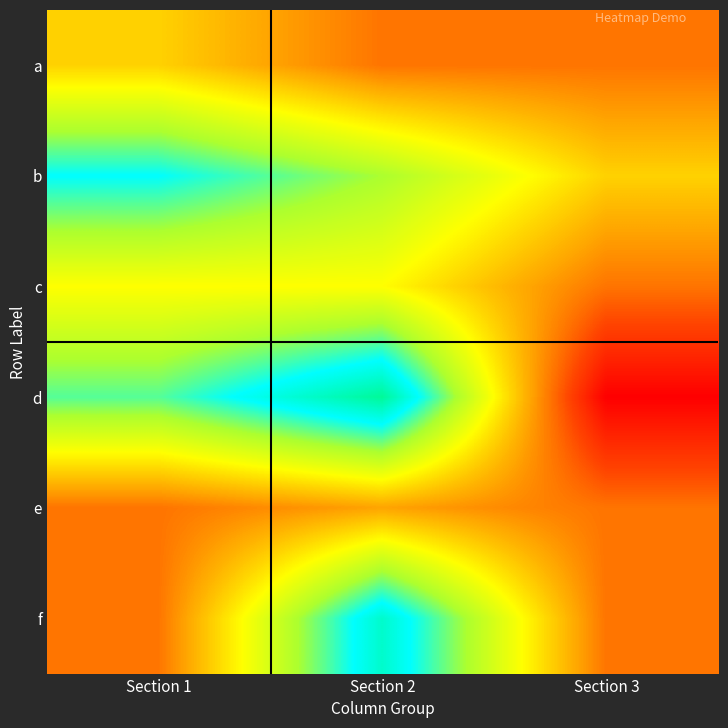

Reading left to right, list all the values displayed in this chart.

a: Section 1=2	Section 2=0	Section 3=0
b: Section 1=7	Section 2=5	Section 3=2
c: Section 1=3	Section 2=3	Section 3=0
d: Section 1=6	Section 2=9	Section 3=-3
e: Section 1=0	Section 2=1	Section 3=0
f: Section 1=0	Section 2=8	Section 3=0